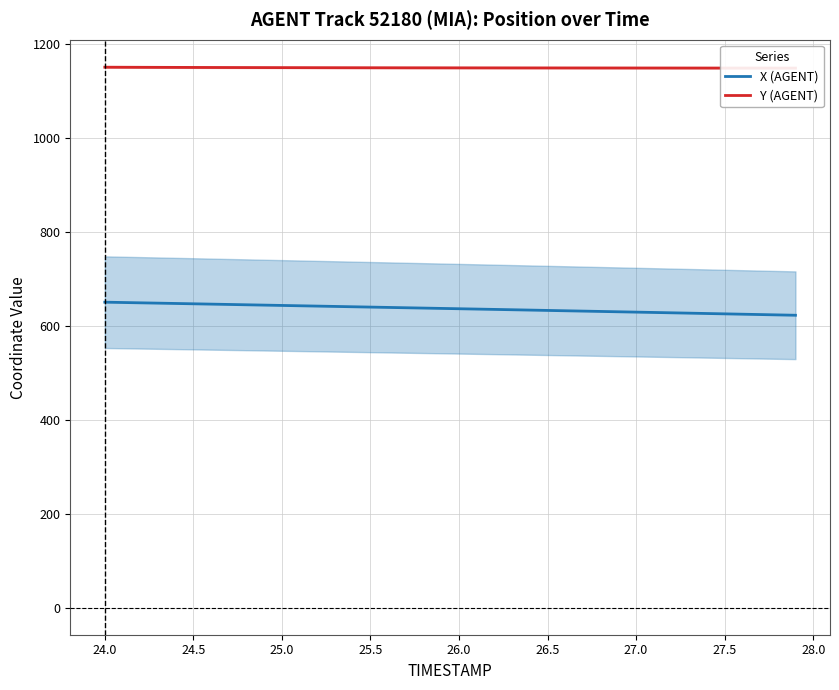

What is the minimum value for X (AGENT)?

622.7